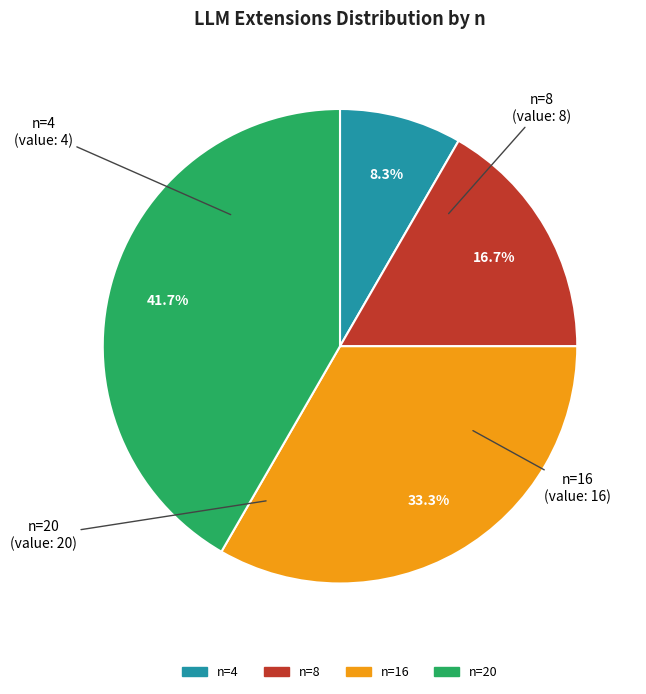

Is it true that n=4 is 8% of the pie?

True